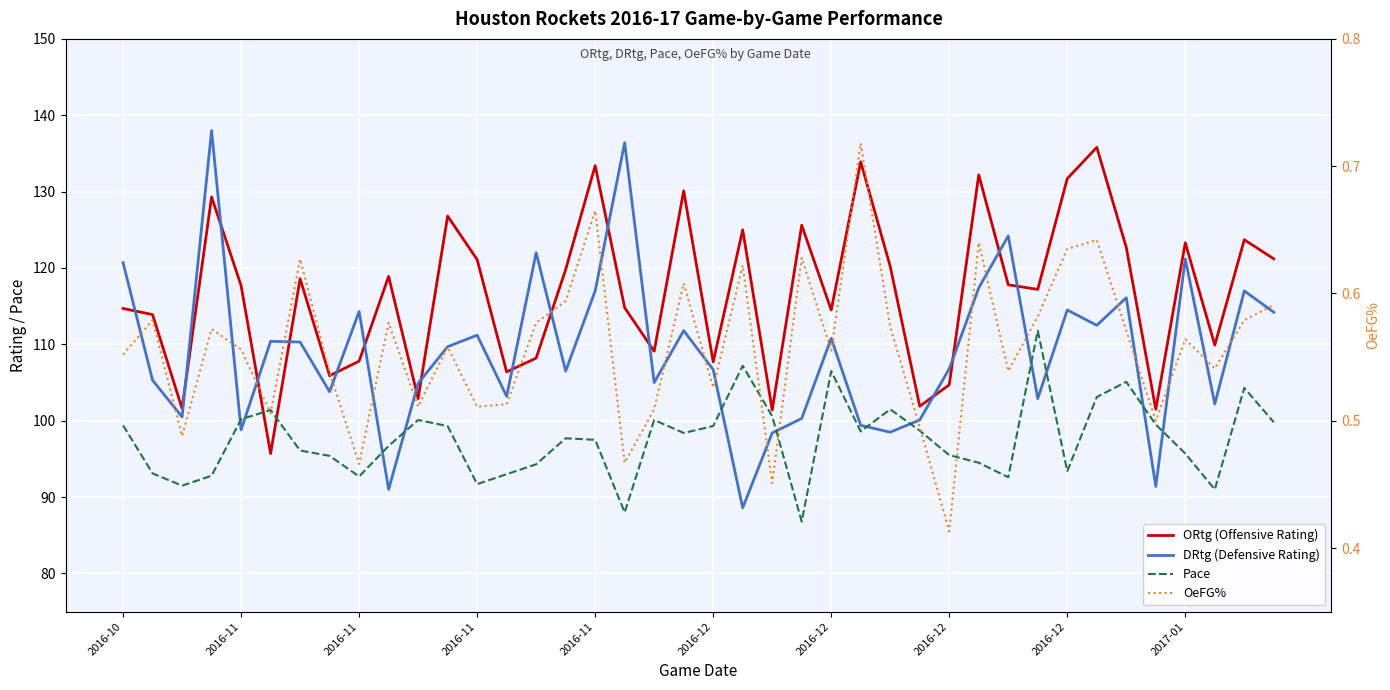

Does the chart display data point markers on the line(s)?

No